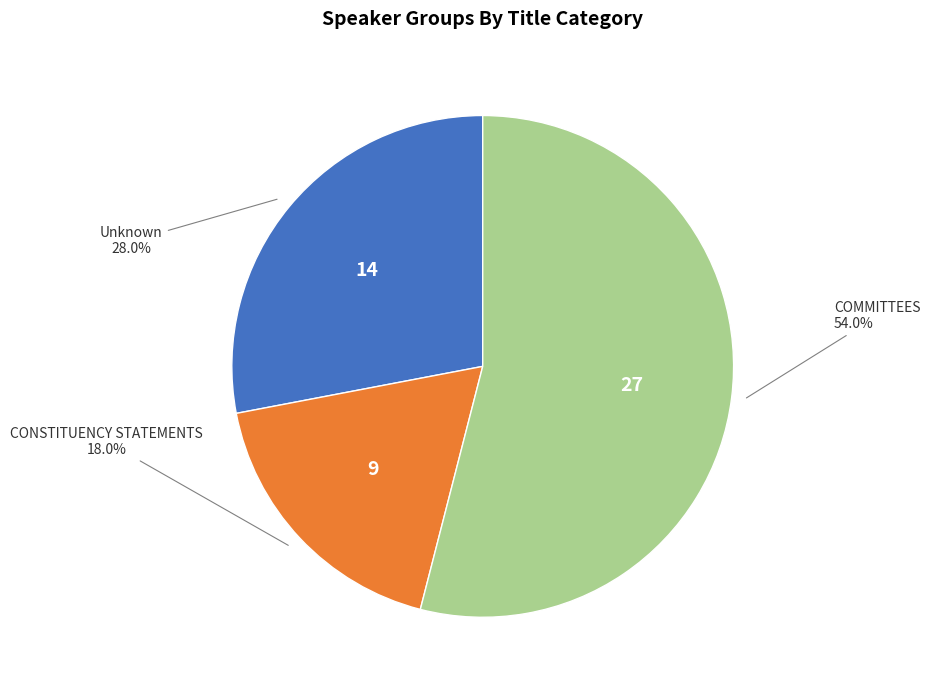

To the nearest percent, what is the average slice percentage?

33%